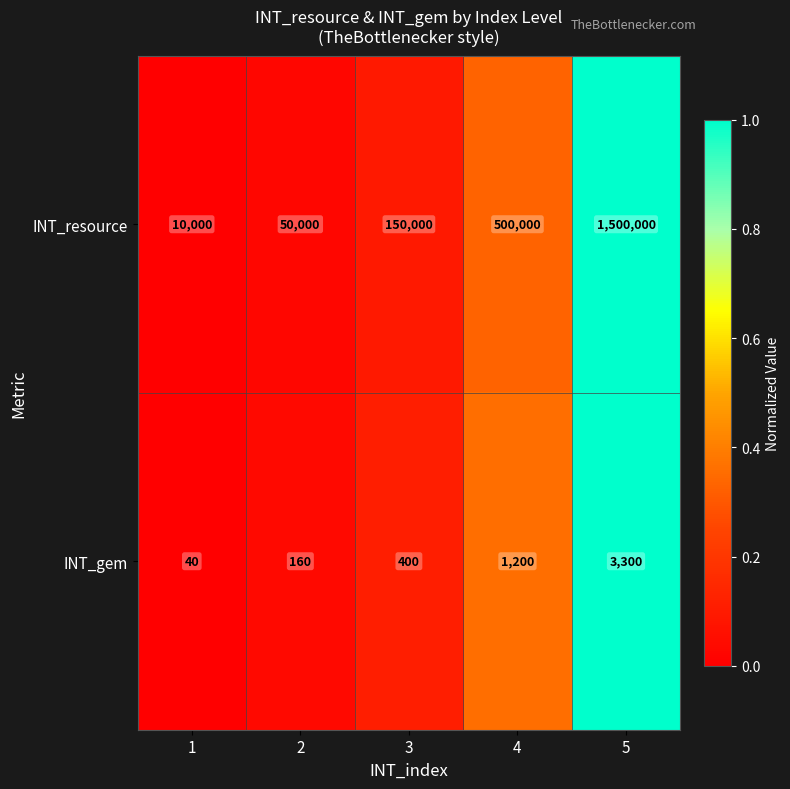

How many series are shown in this chart?

2